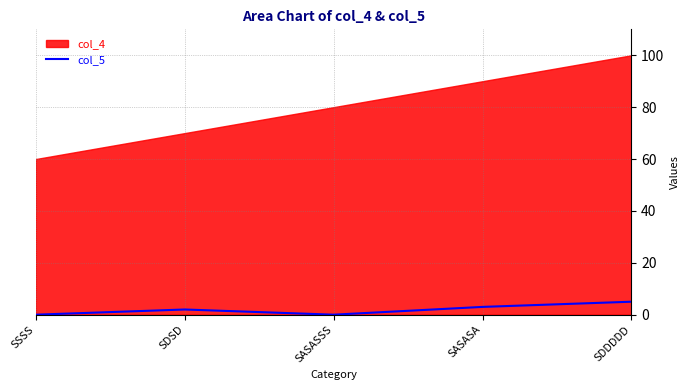

True or false: col_5 has a value of 0 at SSSS.

True